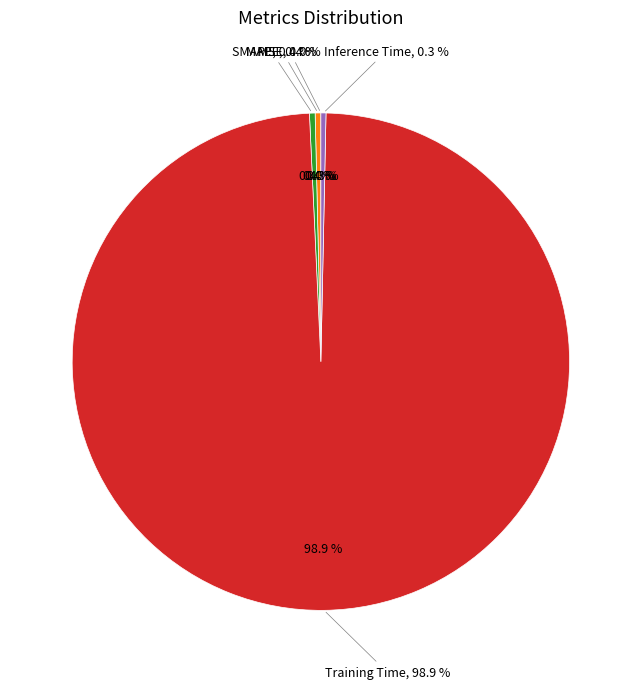

Which category accounts for the majority?

Training Time